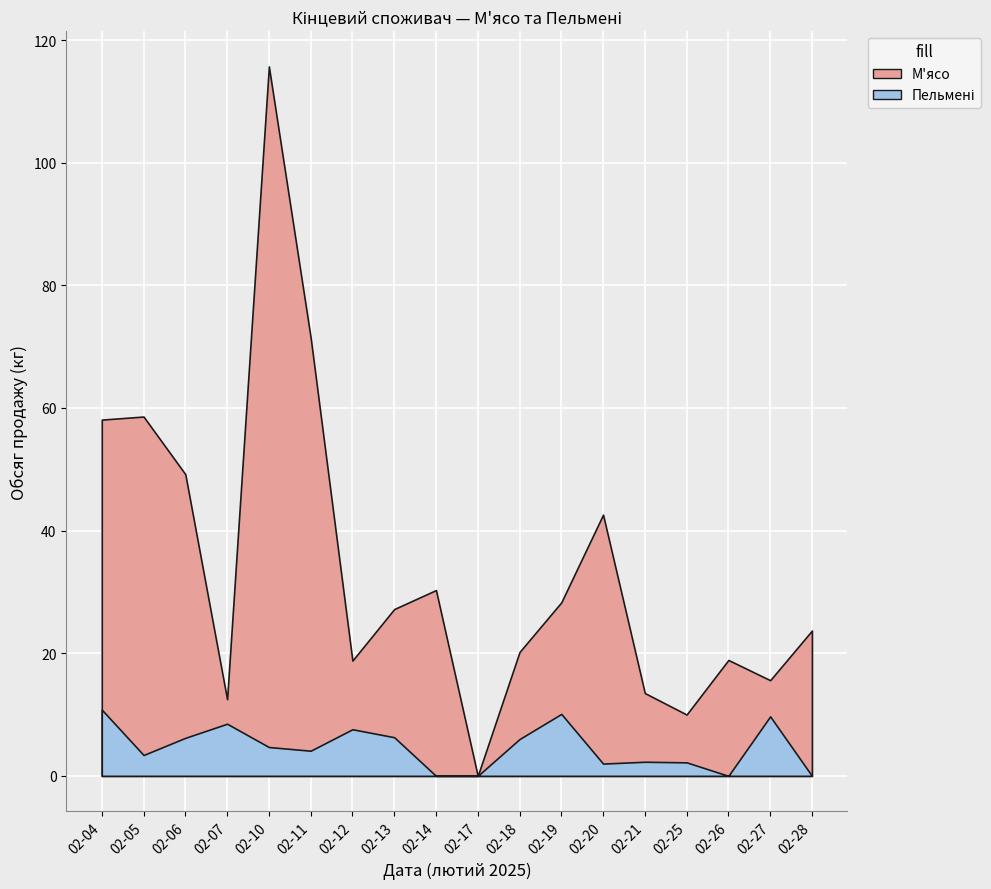

Where is the first local minimum for Пельмені?

02-05